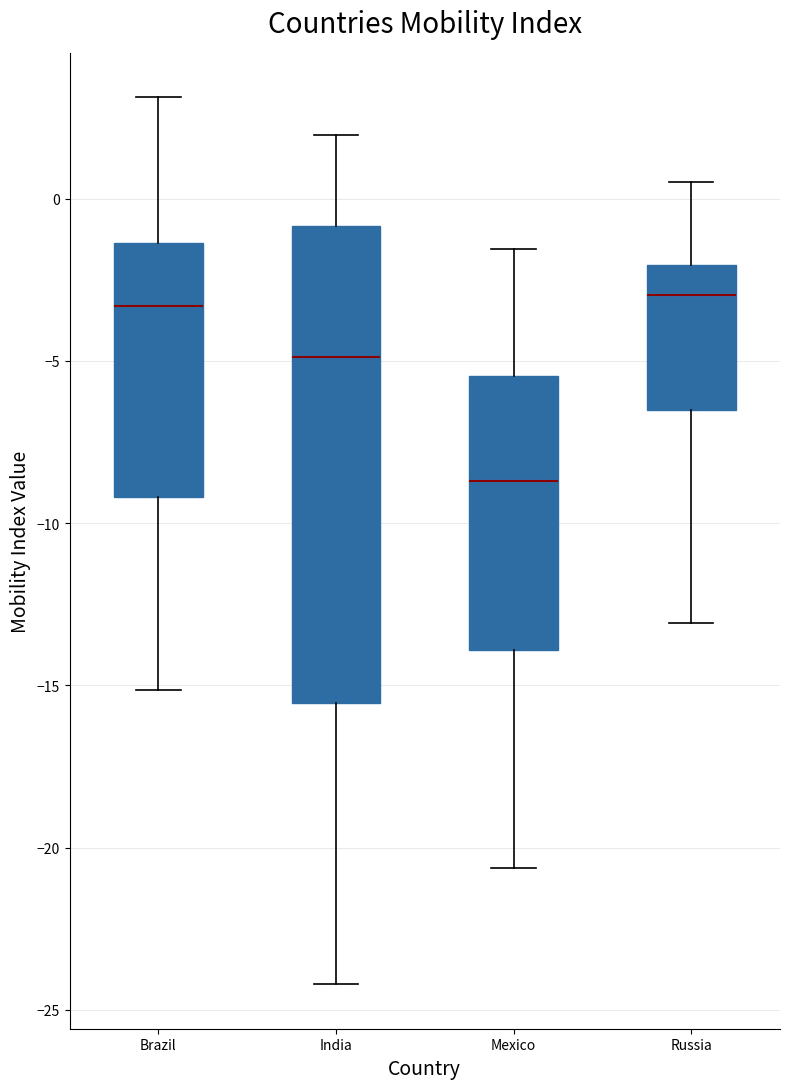

Reading left to right, transcribe this box plot: for each box, give where its median line is, the range the box spans, and where its two whiskers end, as read against the y-axis. The values are not printed on the chart, so give them approximately, as read against the axis.

Brazil: median -3.5, box -9.0 to -1.5, whiskers -15.0 to 3.0
India: median -5.0, box -15.5 to -1.0, whiskers -24.0 to 2.0
Mexico: median -8.5, box -14.0 to -5.5, whiskers -20.5 to -1.5
Russia: median -3.0, box -6.5 to -2.0, whiskers -13.0 to 0.5